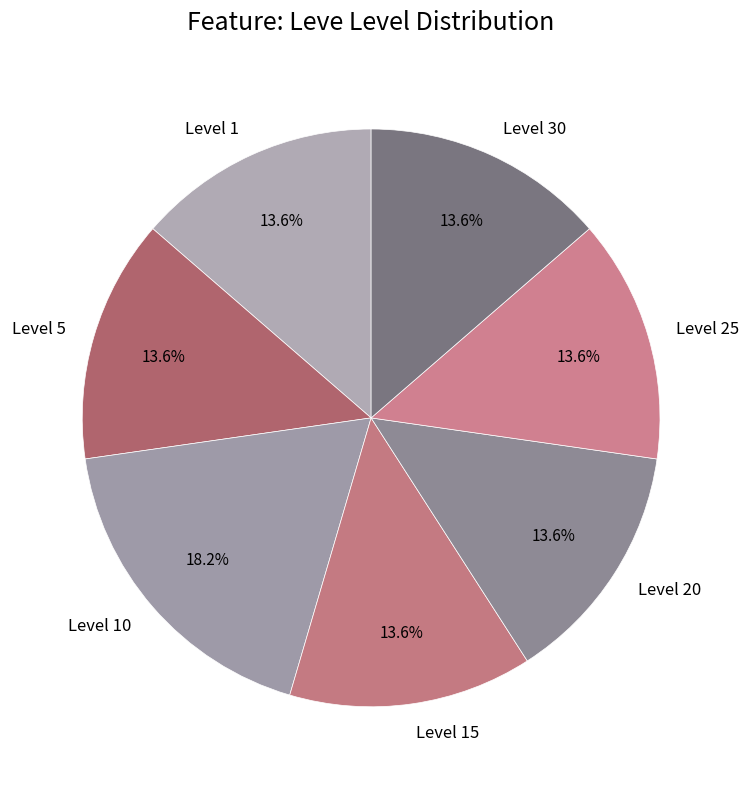

To the nearest percent, what is the difference between the largest and smallest slice percentages?

5%